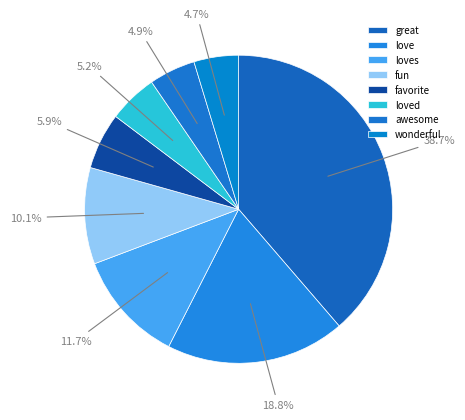

How many segments does this pie chart have?

8